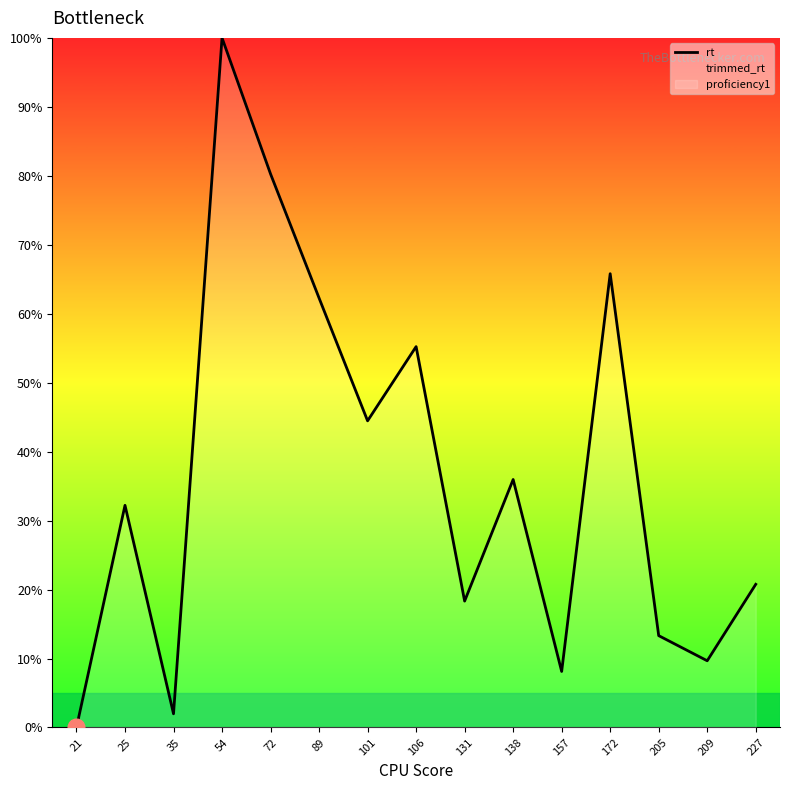

List the labels in order of value, largest first.

54, 72, 172, 89, 106, 101, 138, 25, 227, 131, 205, 209, 157, 35, 21